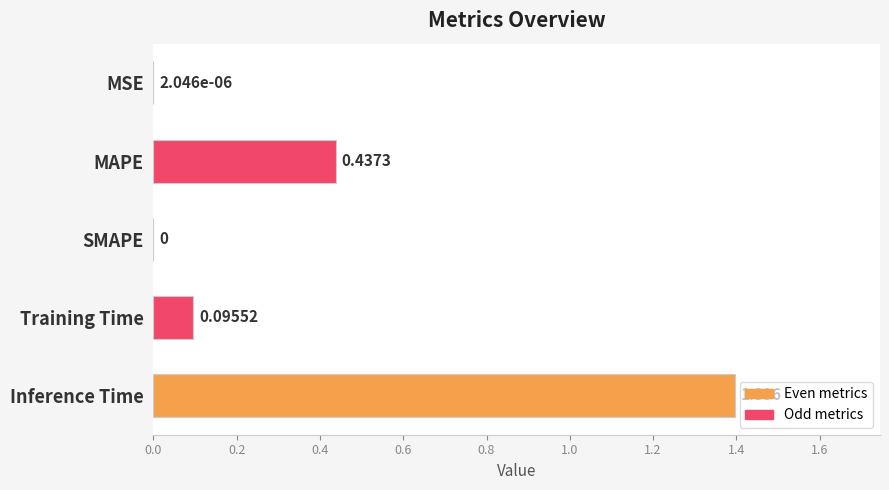

At which category does the chart reach its peak across all series?

Inference Time